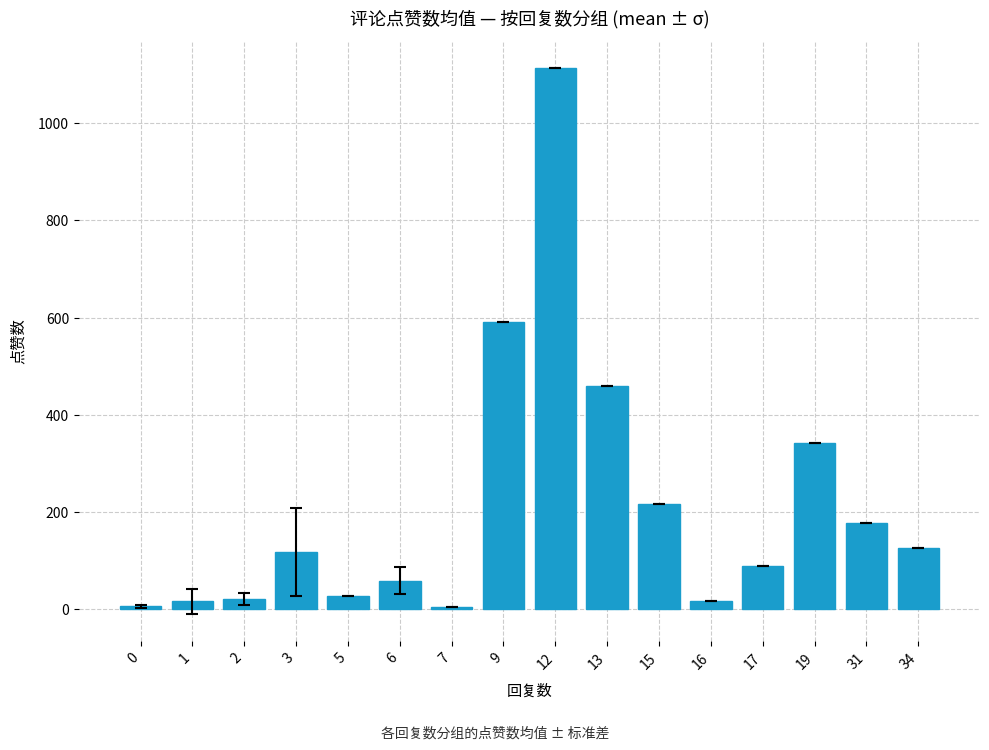

What is the sum of all values?

3368.1